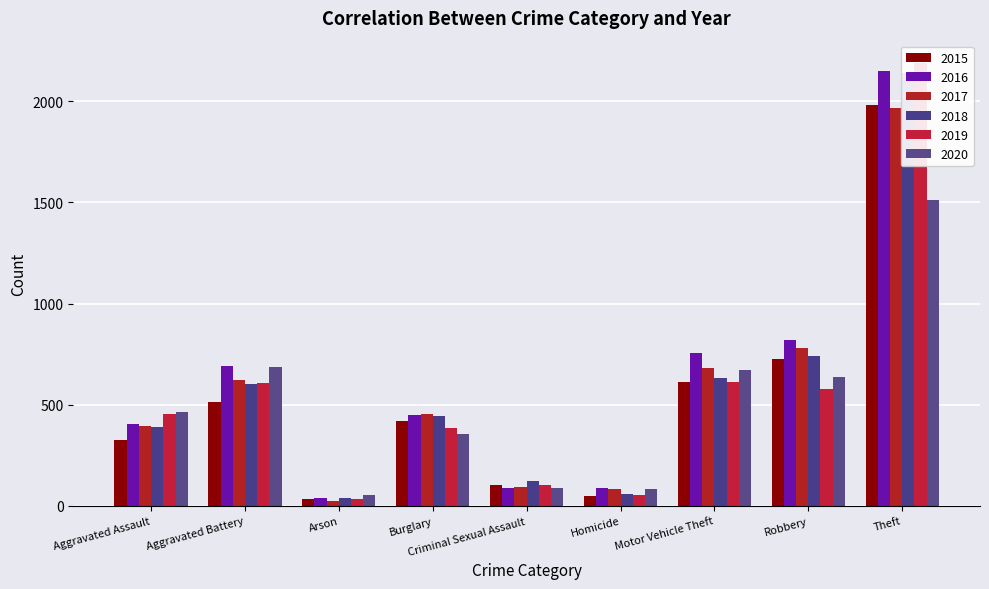

Read the 2016 value at Criminal Sexual Assault.

87